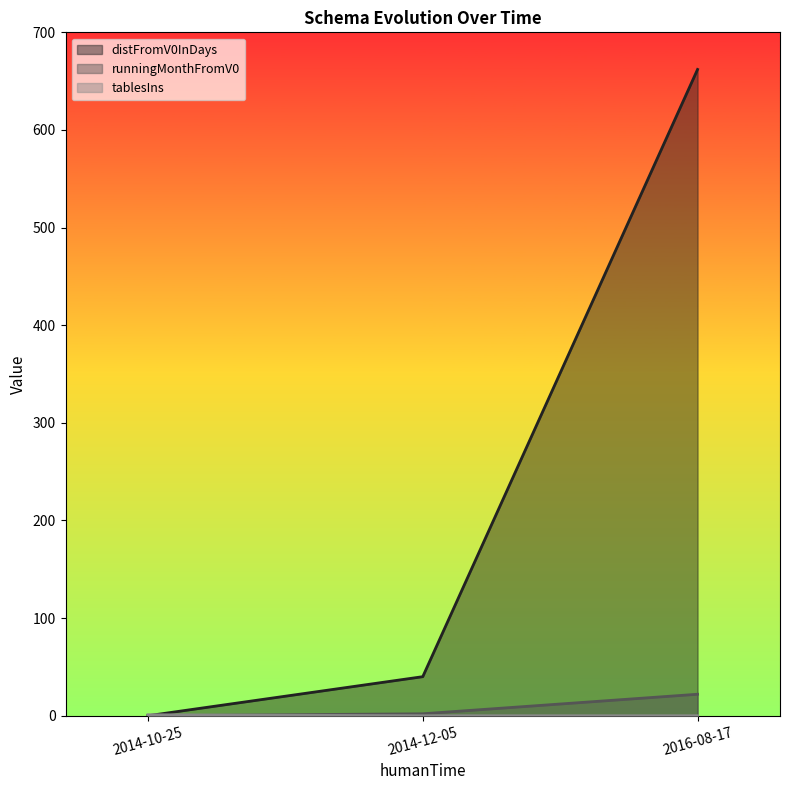

True or false: runningMonthFromV0 has a value of 22 at 2016-08-17.

True